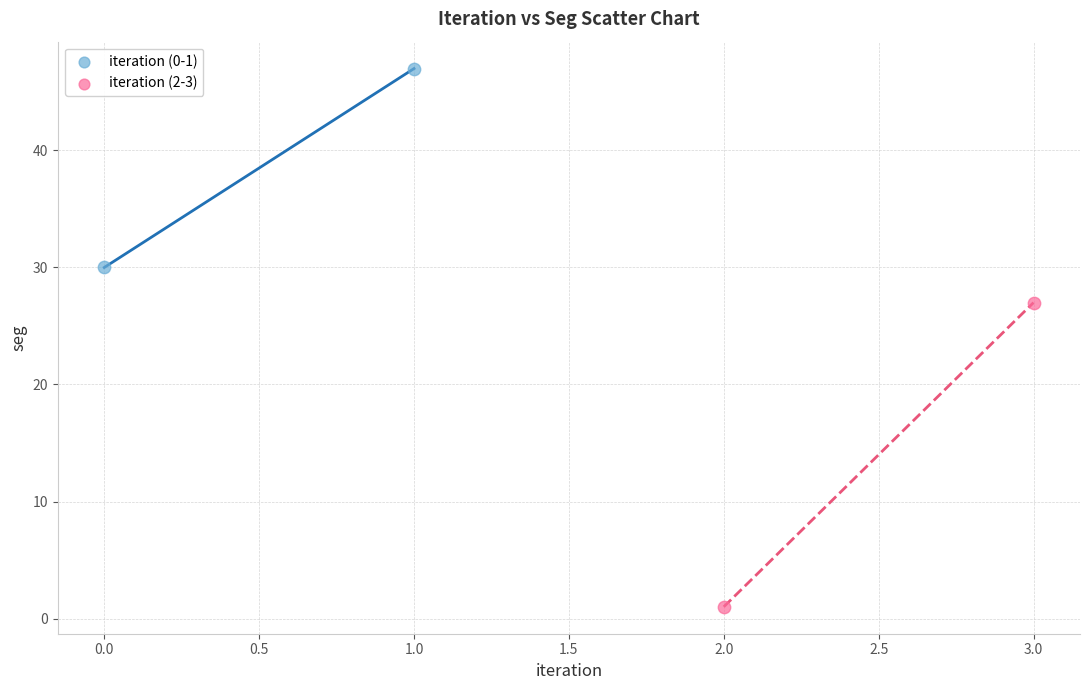

Which series has the widest spread of Y values?

iteration (2-3)